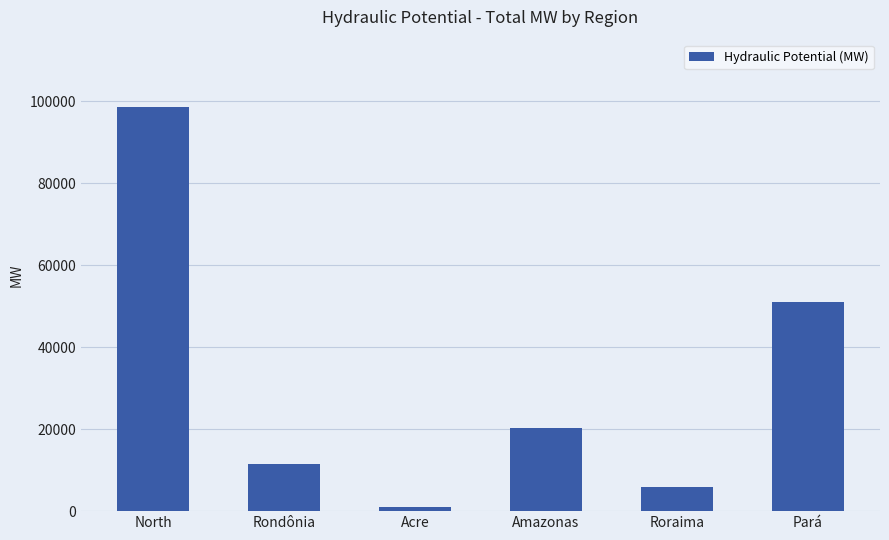

Rank the categories by value from highest to lowest.

North, Pará, Amazonas, Rondônia, Roraima, Acre